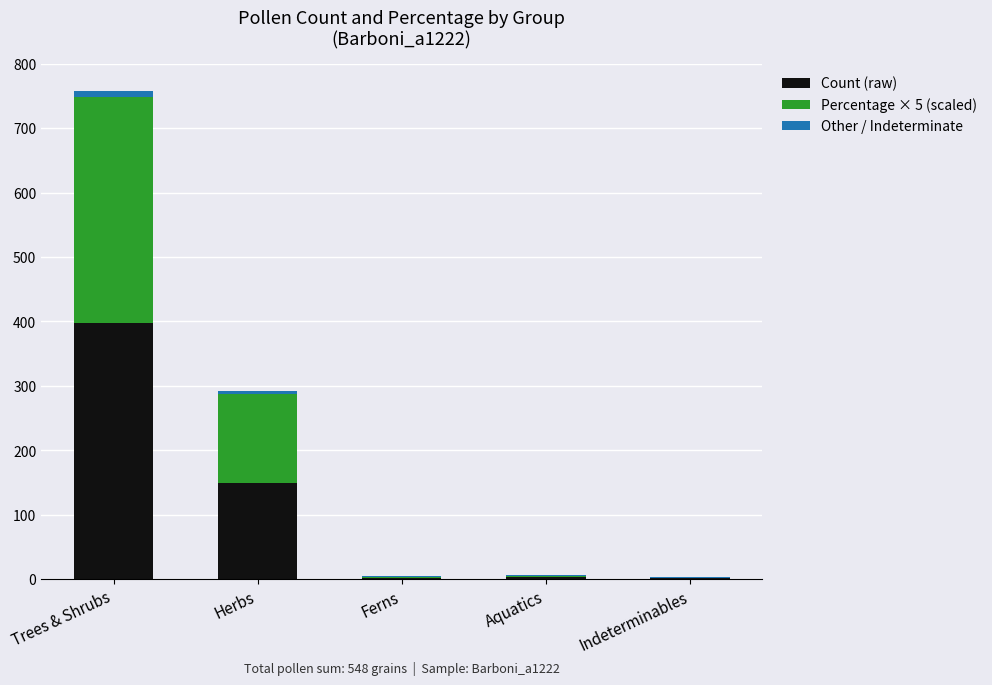

What is the sum of all Count (raw) values?

554.0